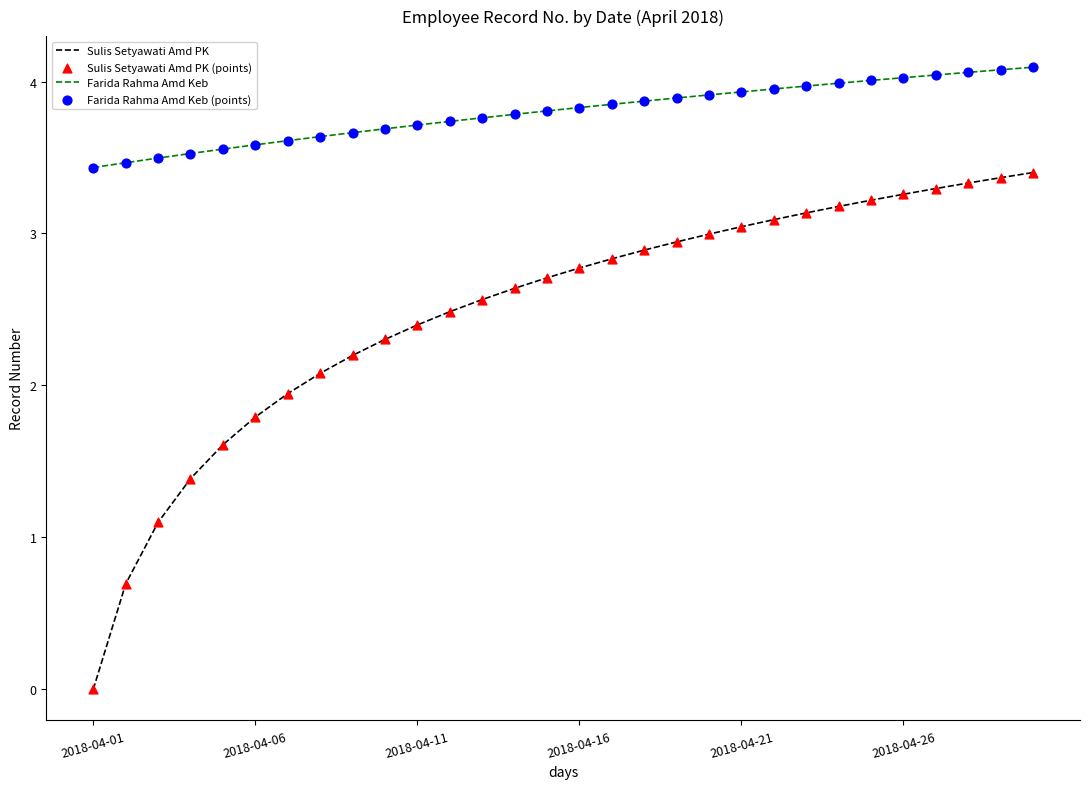

Which series has the widest spread of values?

Sulis Setyawati Amd PK